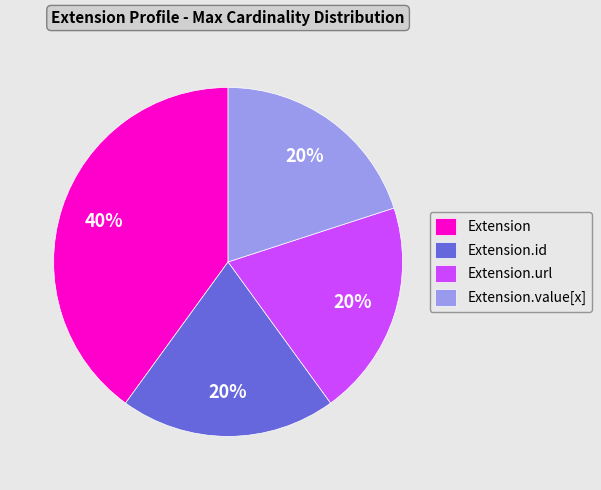

To the nearest percent, what is the difference between the largest and smallest slice percentages?

20%